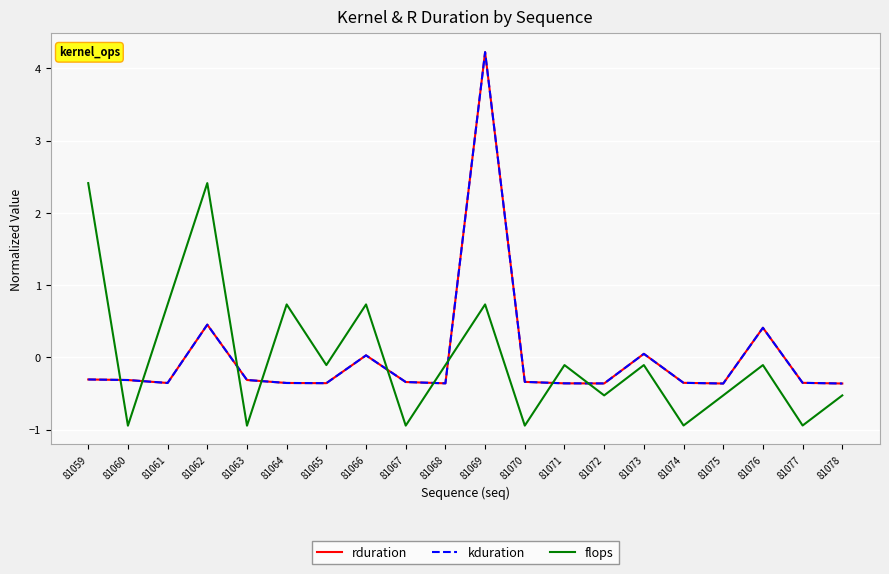

What is the total value across all series at 81066?

0.8